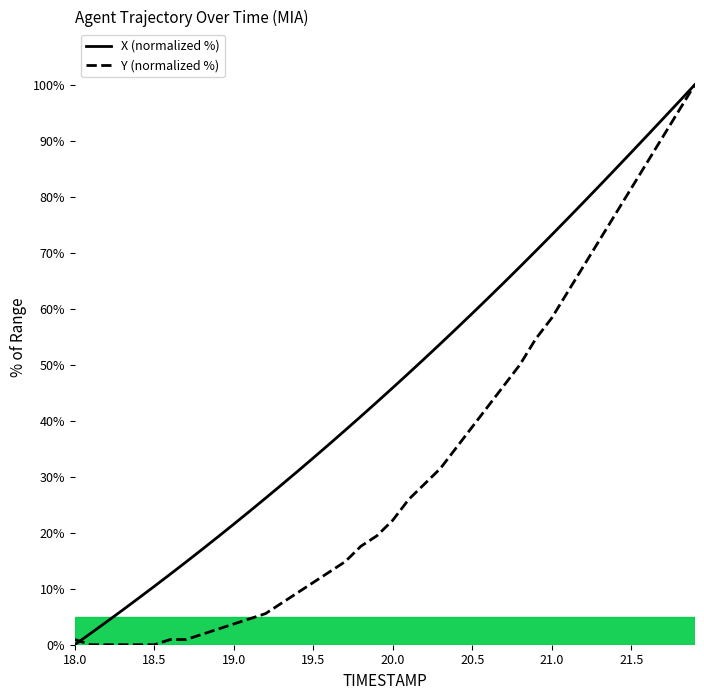

True or false: X has more than 0 interior local peaks.

False